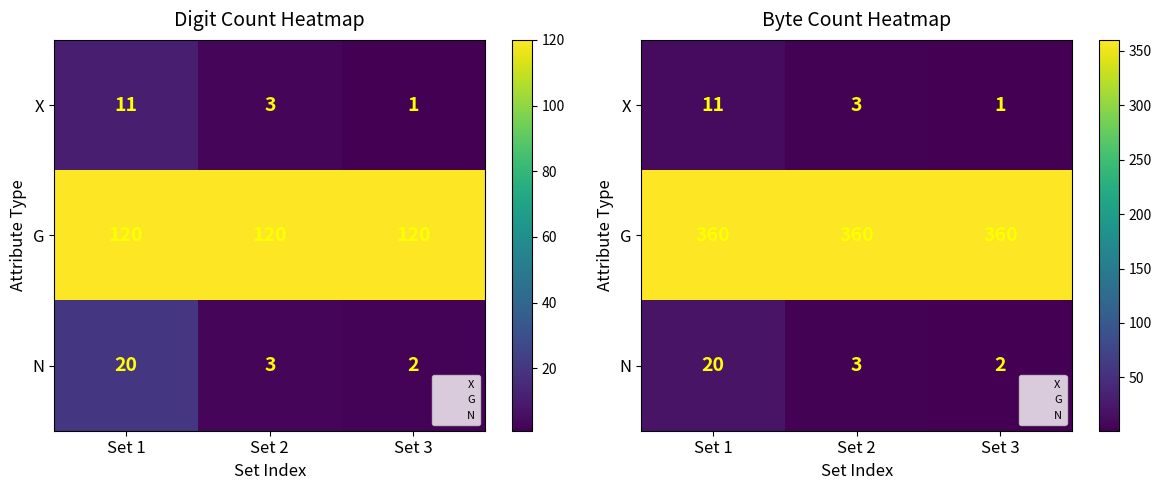

What is the difference between the second highest and minimum values in the X series?

2